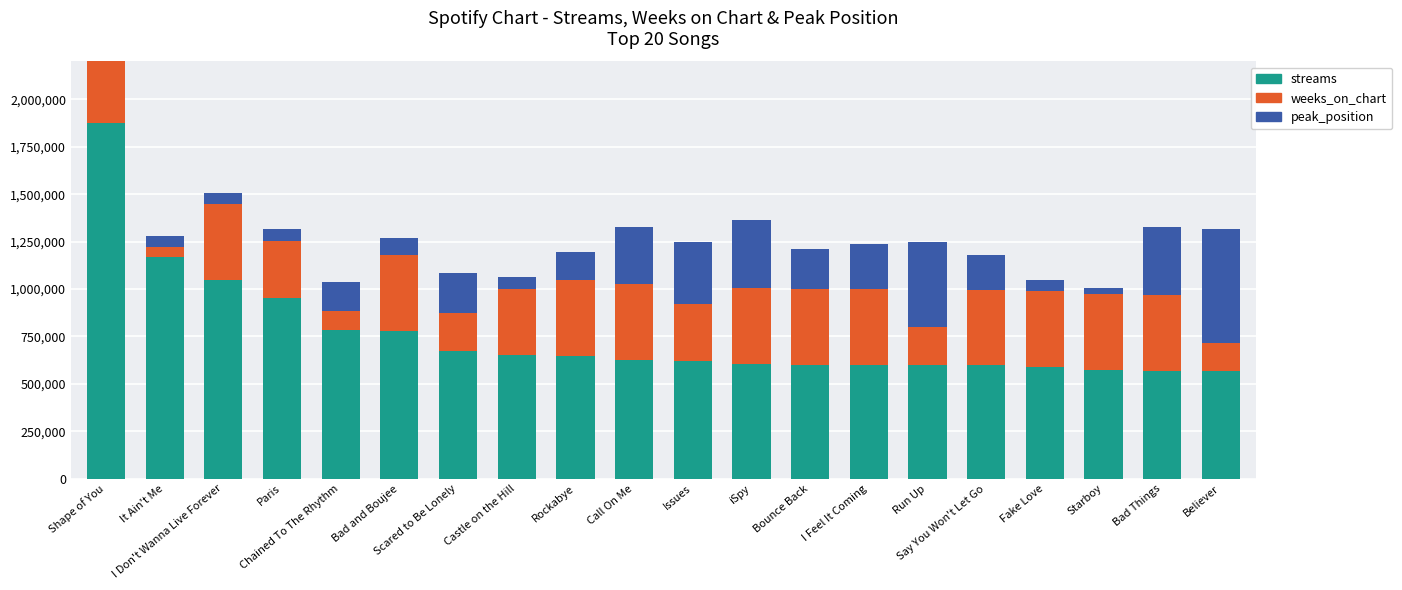

How many distinct data groups are displayed?

3